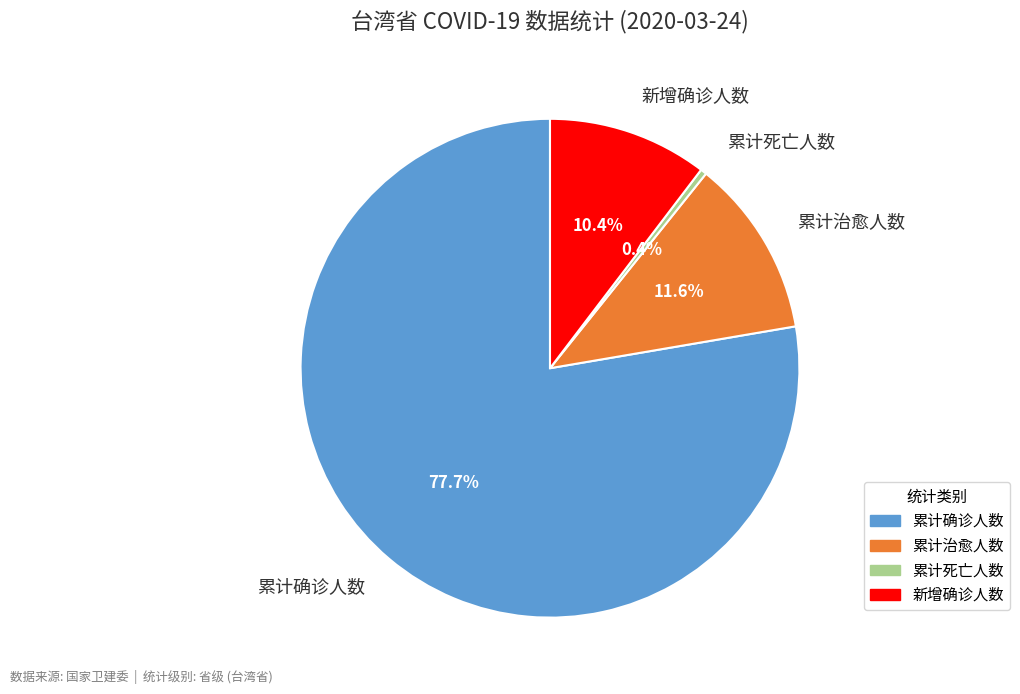

How much of the chart is everything except 新增确诊人数?

89.6%